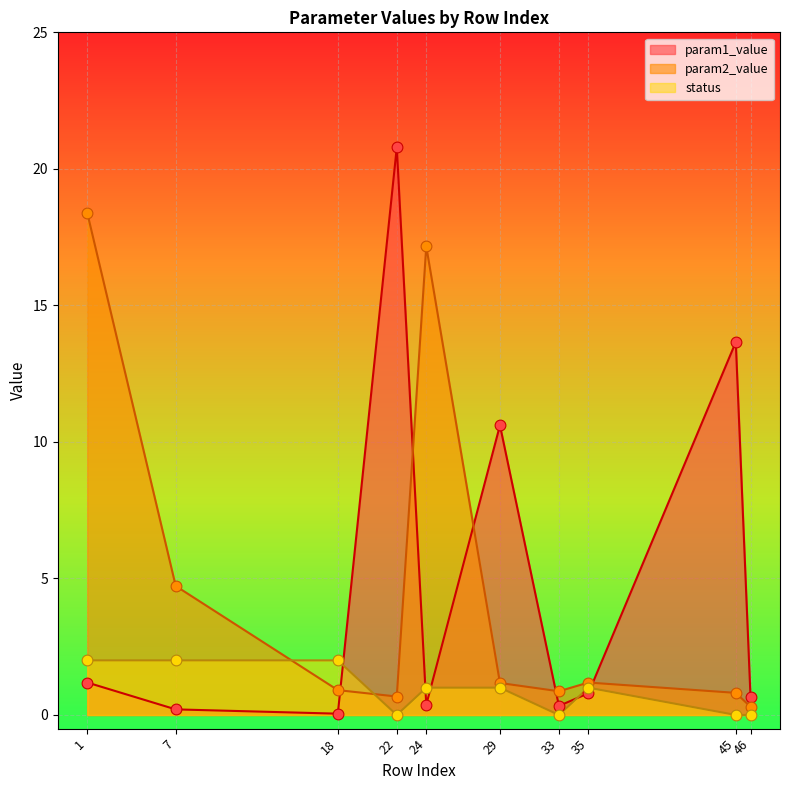

Is the value of status at 1 greater than the value of param2_value at 45?

Yes